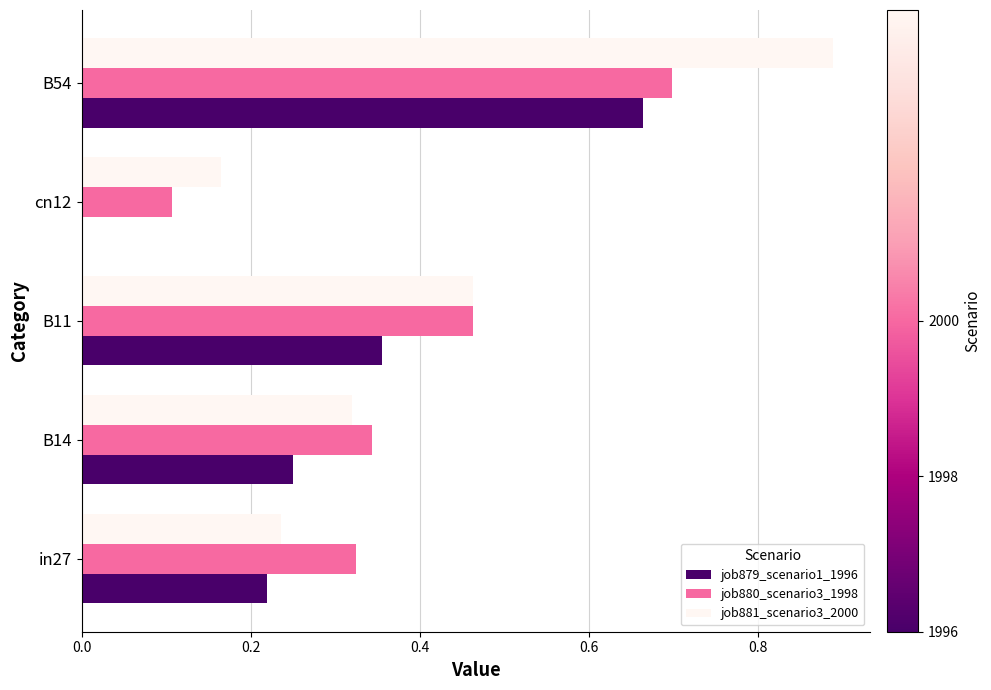

Which label corresponds to the largest value in the chart?

B54